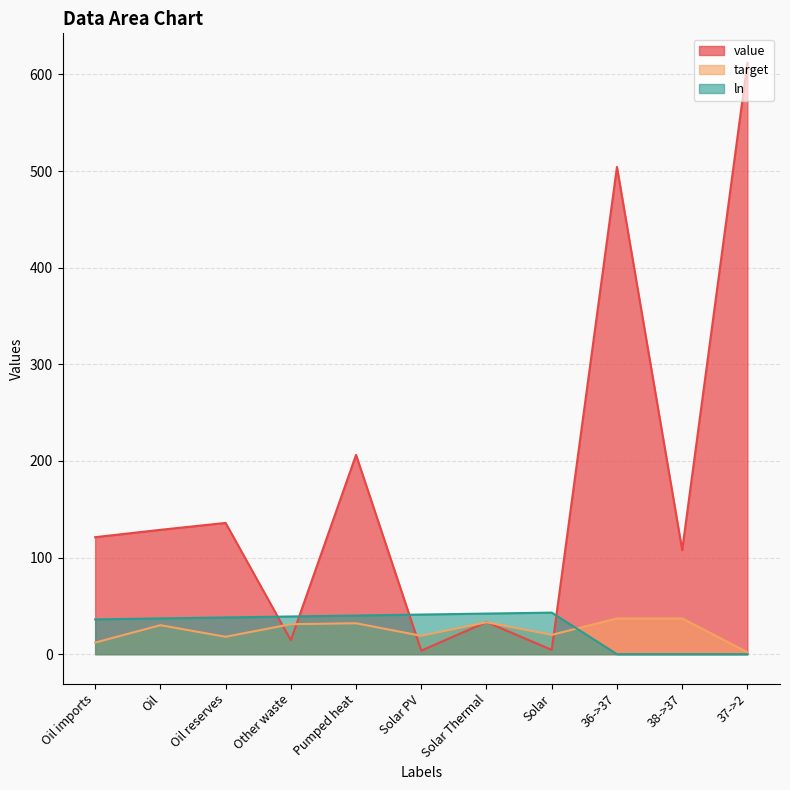

At how many categories does at least one series exceed 383?

2